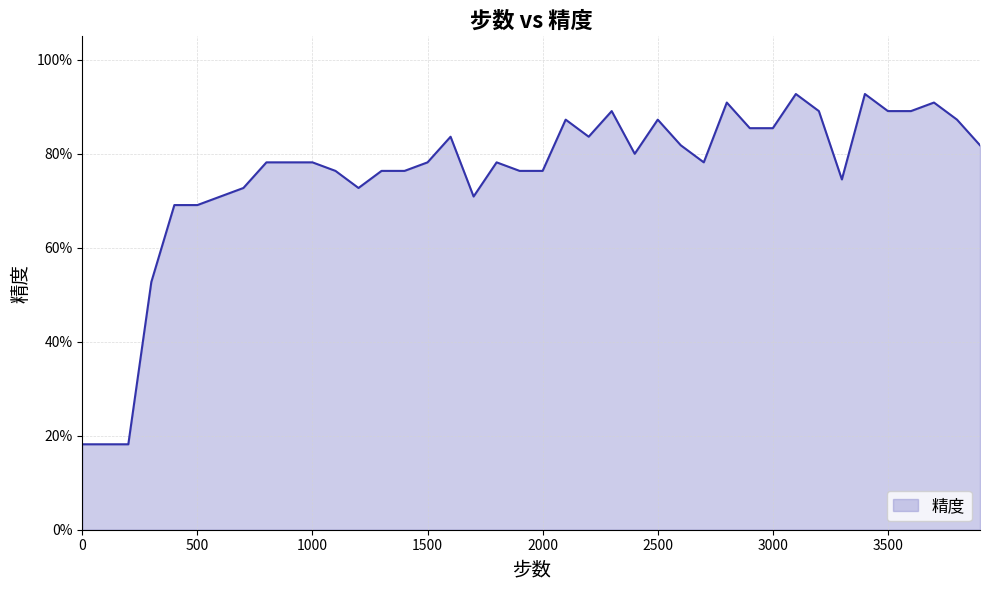

Does the chart display data point markers on the line(s)?

No